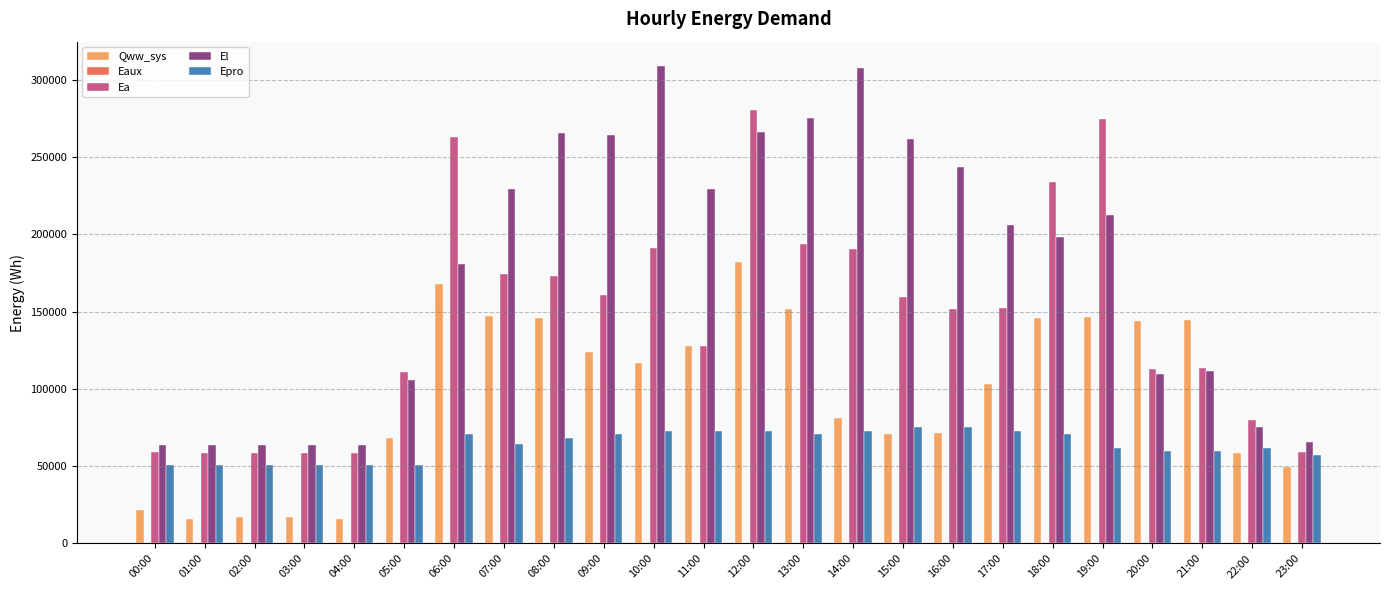

True or false: Ea has a value of 48630.1 at 05:00.

False